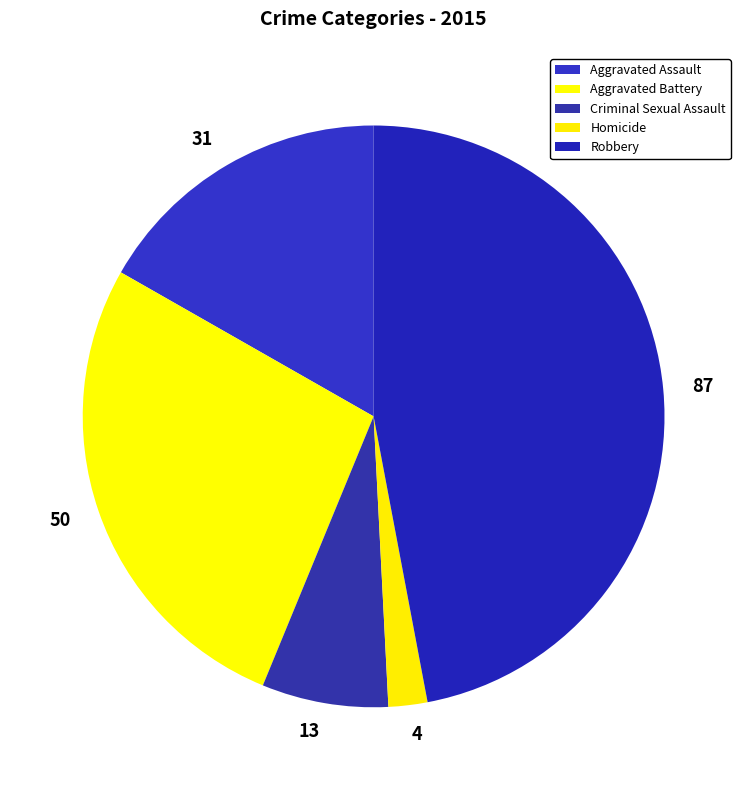

How many slices are in this pie chart?

5